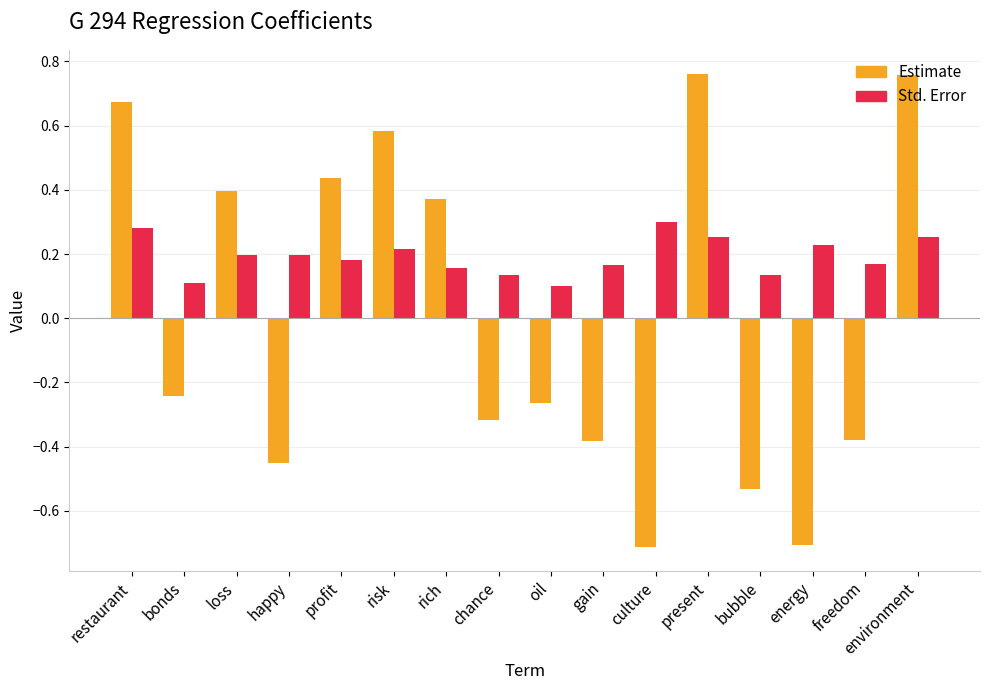

Count the Std. Error values in the range 0 to 1.

16